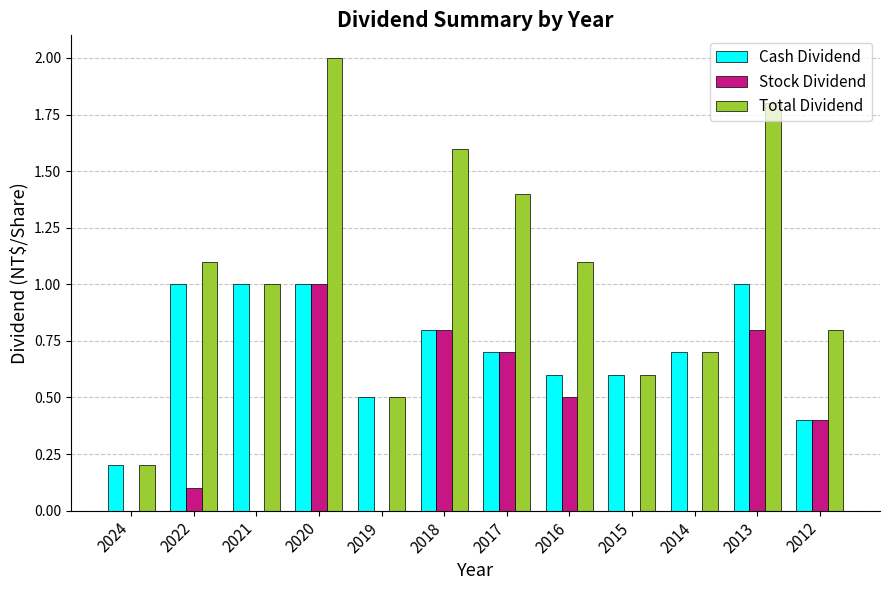

How many groups of bars are there?

12